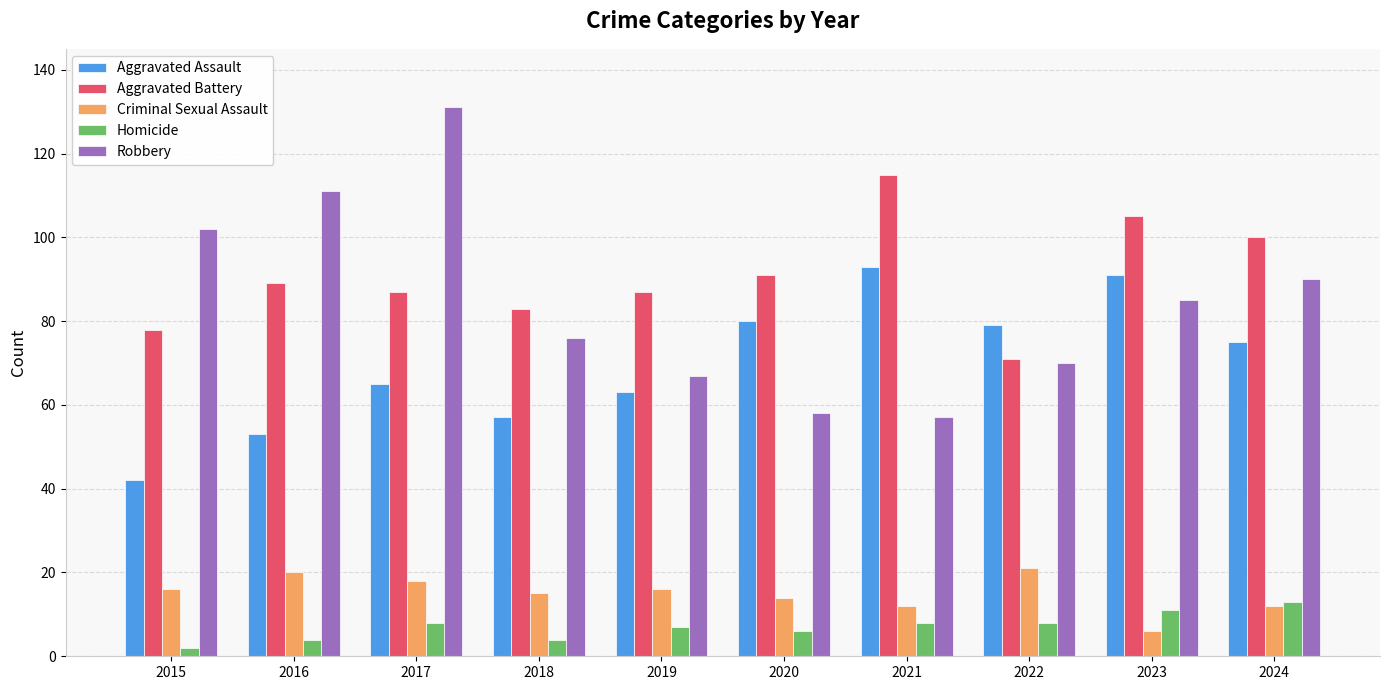

What is the total value across all series at 2022?

249